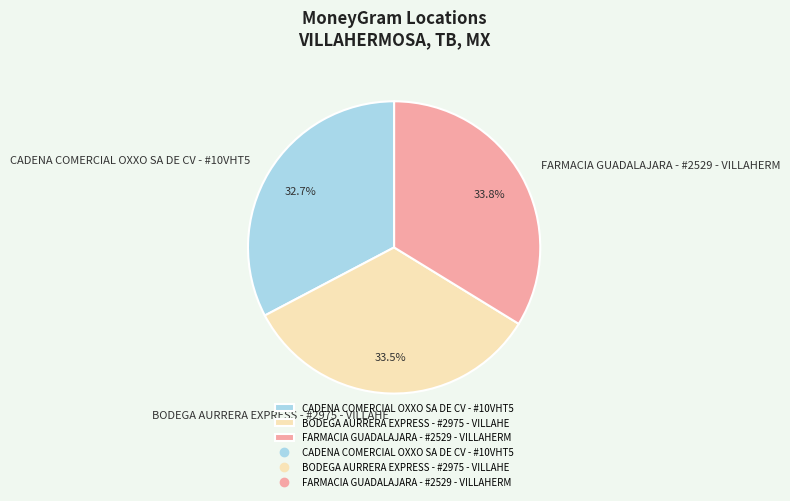

Is there any slice that represents more than half of the pie?

No